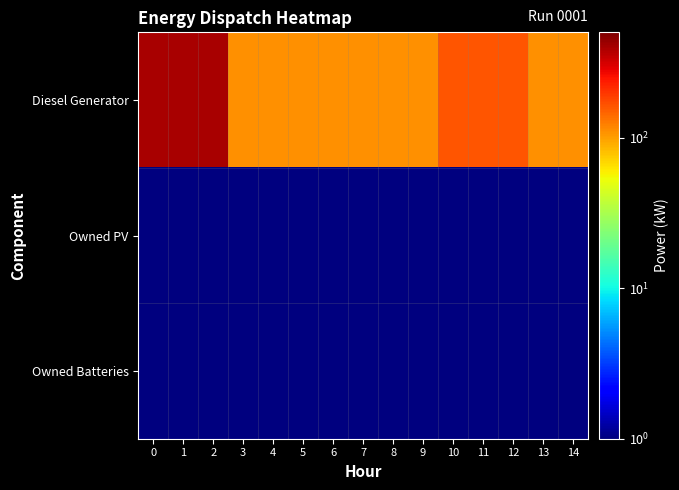

Between 6 and 11, which is larger?

11